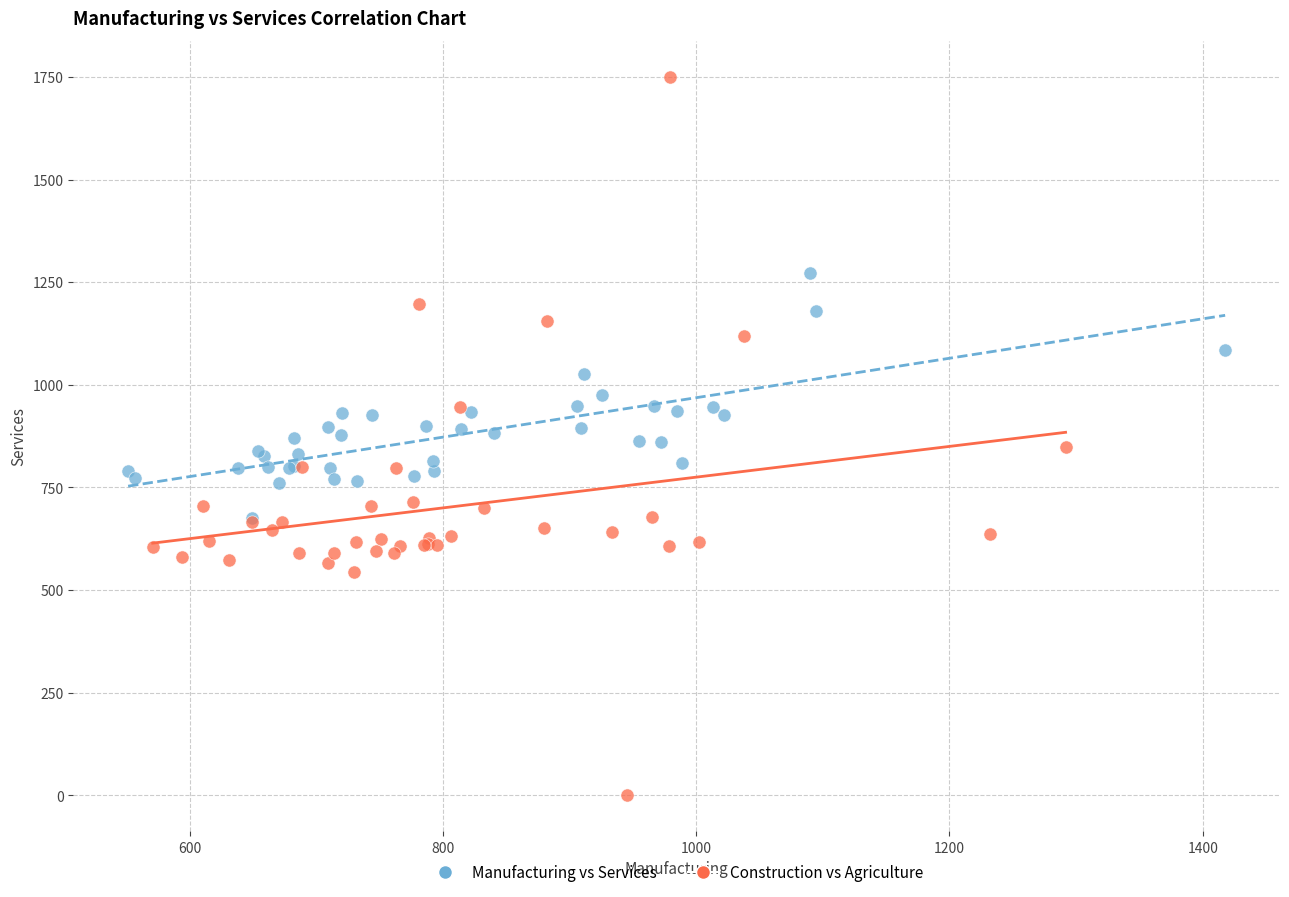

Which series reaches the maximum Y coordinate?

Construction vs Agriculture